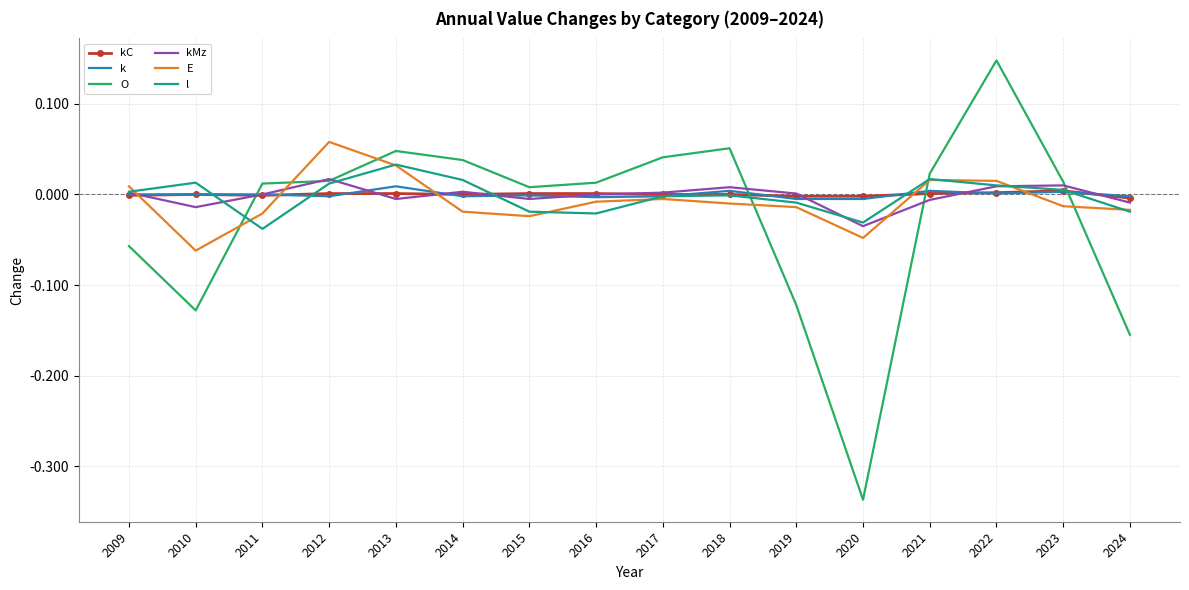

Is the value of E at 2017 greater than the value of O at 2019?

Yes